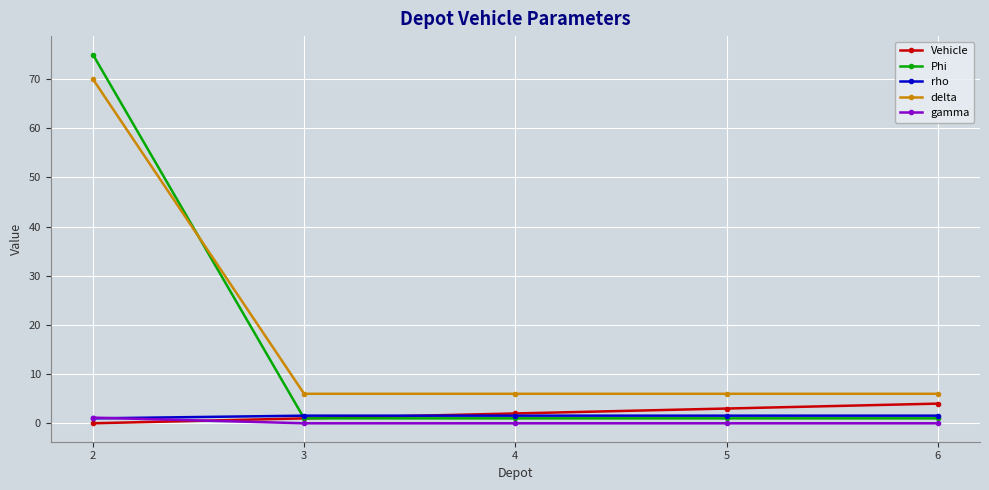

What is the value of the delta point at the 3rd from the left?

6.0